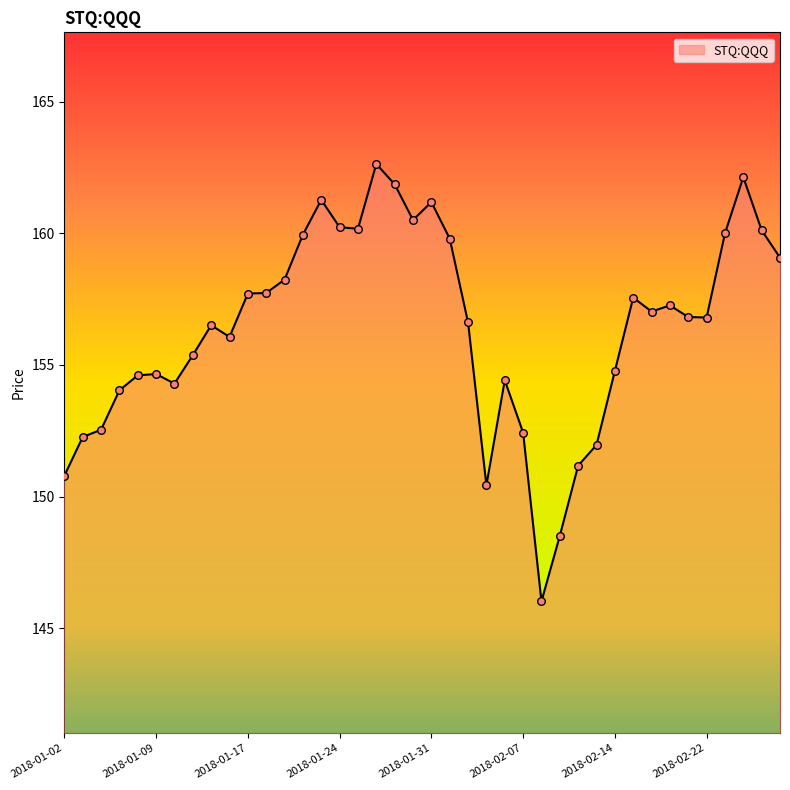

What is the minimum value shown in the chart?

146.0